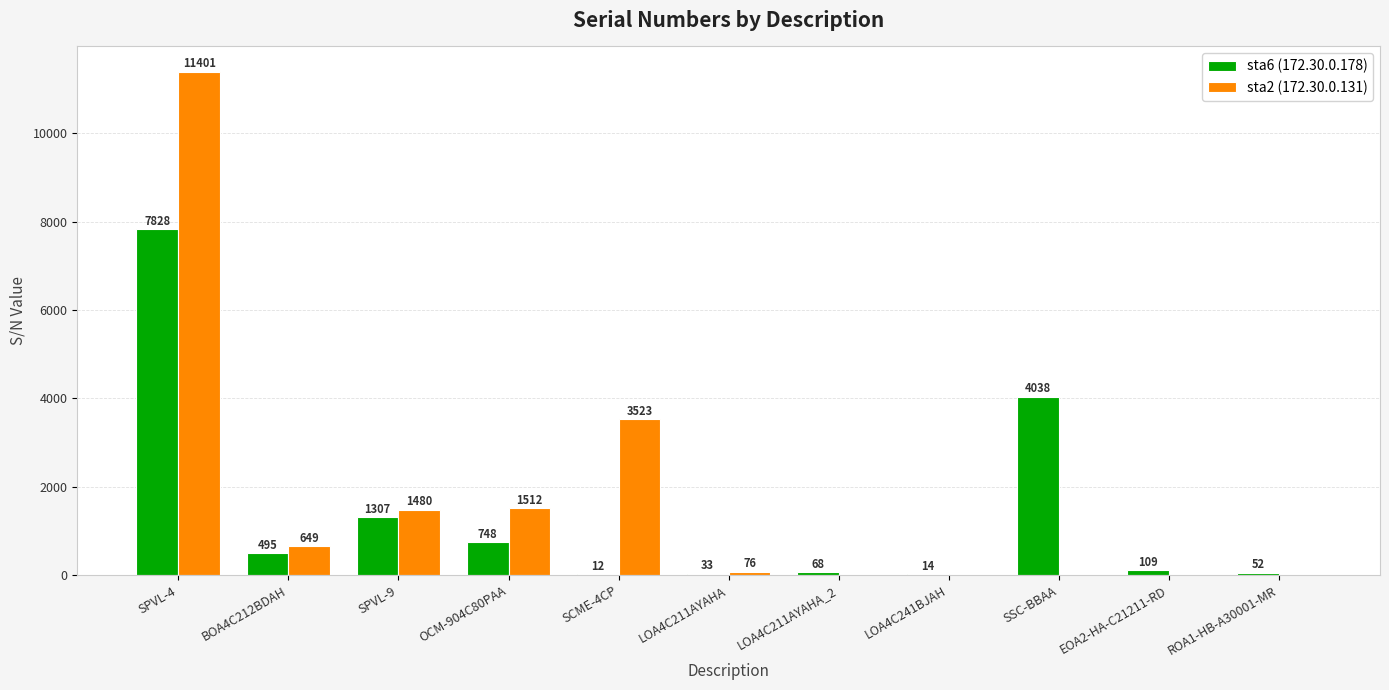

What is the difference between the sta2 (172.30.0.131) values at EOA2-HA-C21211-RD and SPVL-4?

11401